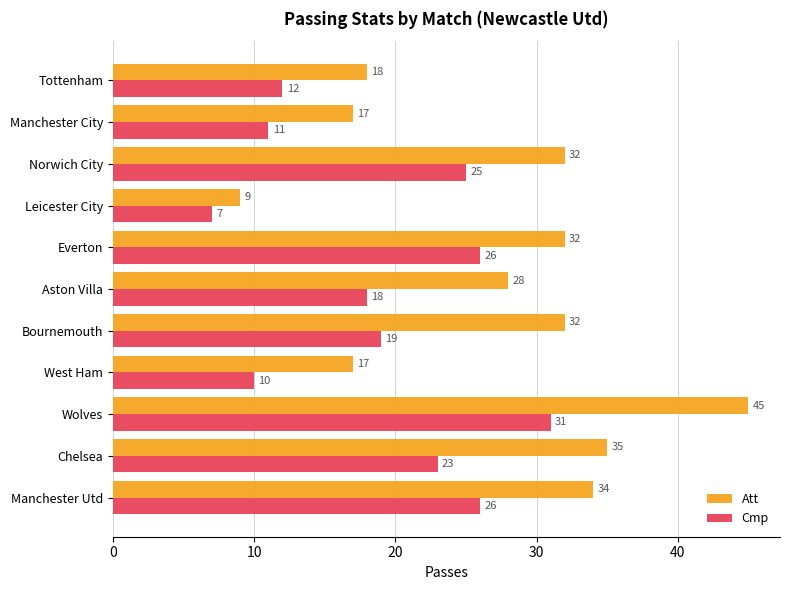

How many distinct data groups are displayed?

2